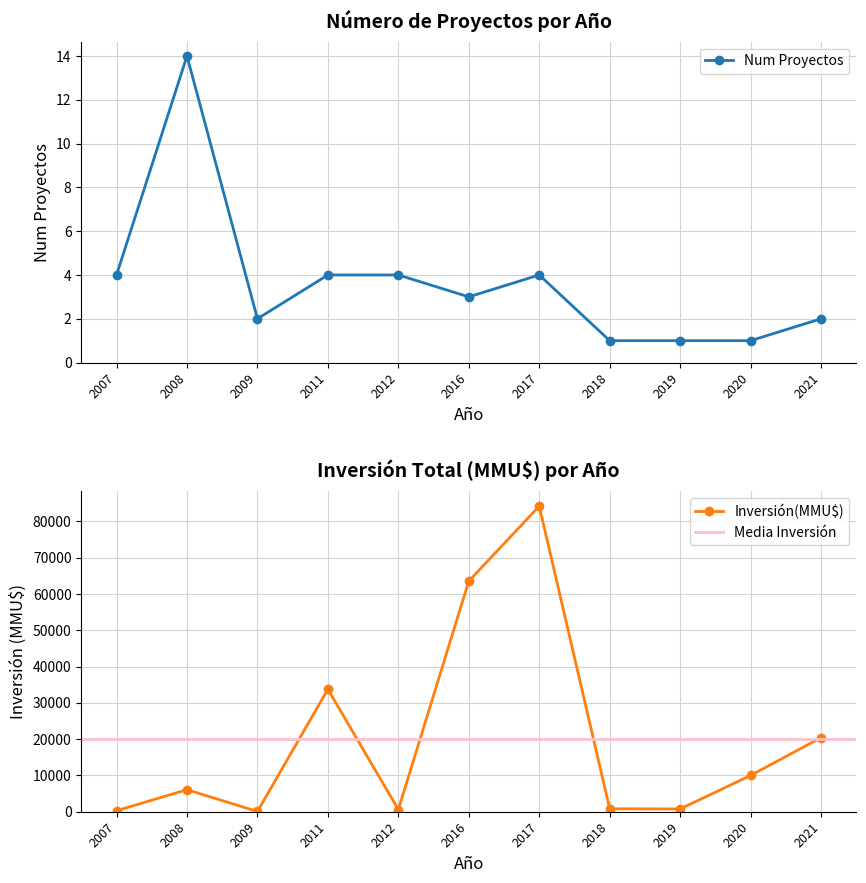

Where is the first local minimum for Num Proyectos?

2009